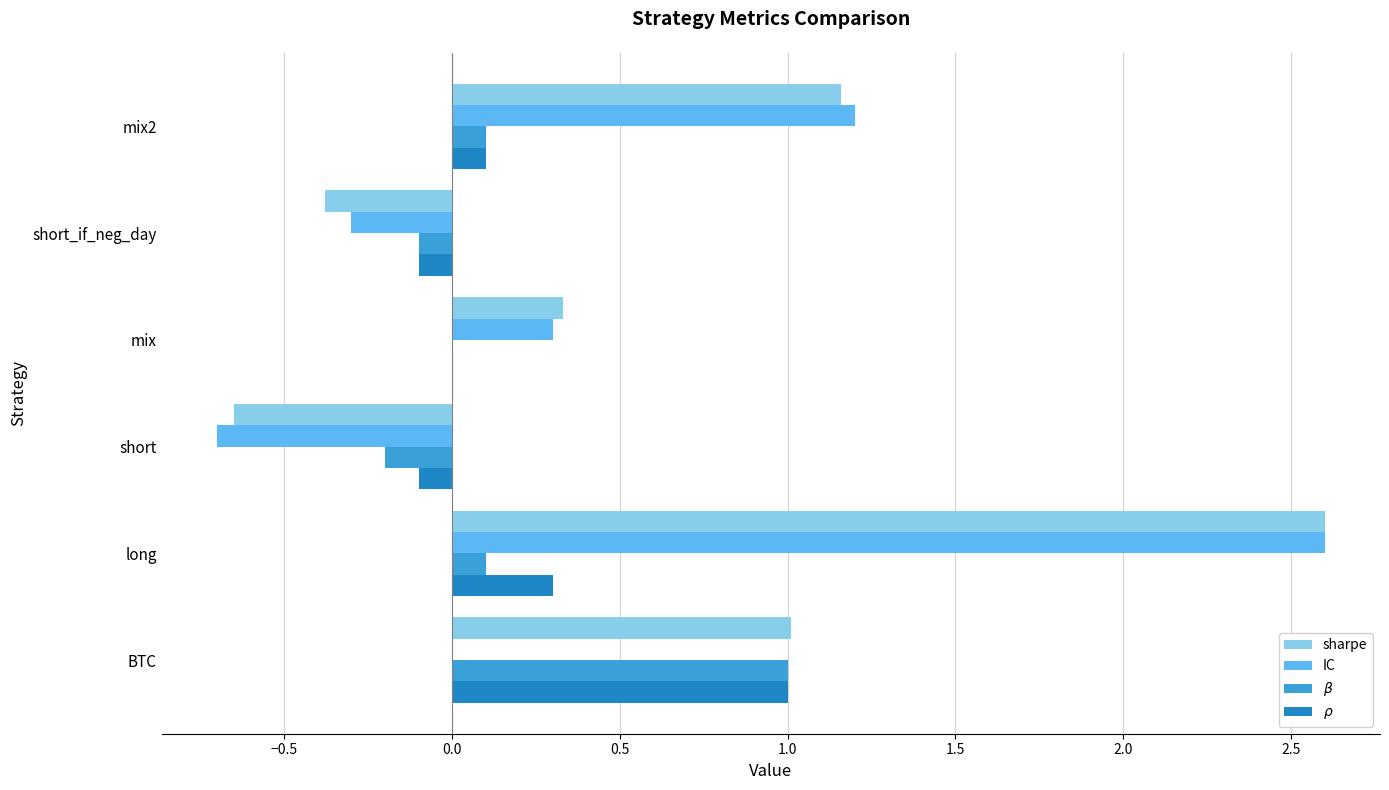

The value of IC at short_if_neg_day is -0.3. True or false?

True